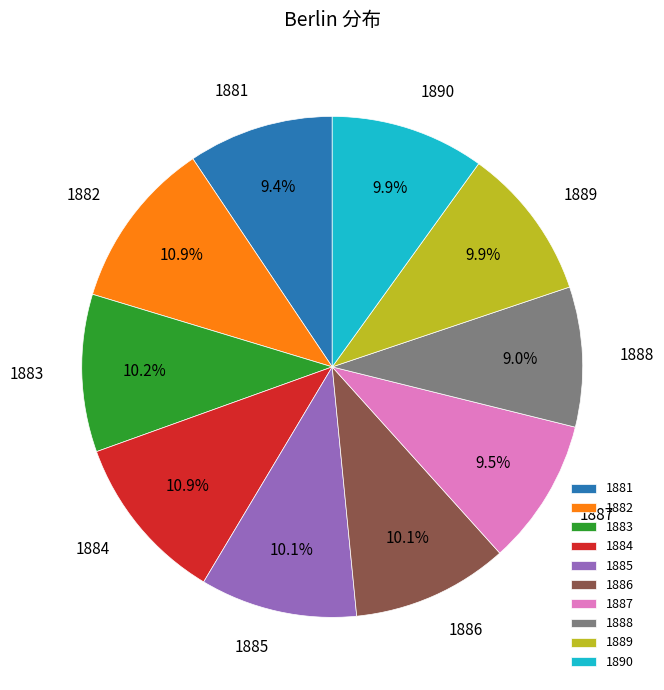

The 1883 slice represents 10% of the pie. True or false?

True